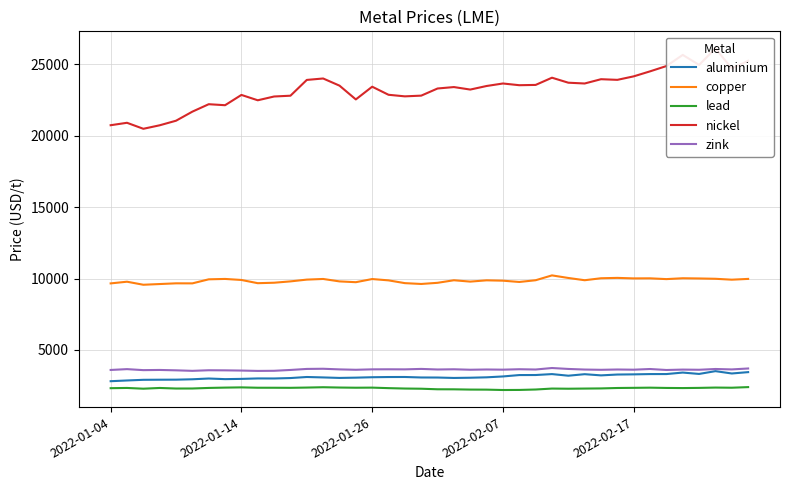

What are all the series names shown in the legend?

aluminium, copper, lead, nickel, zink